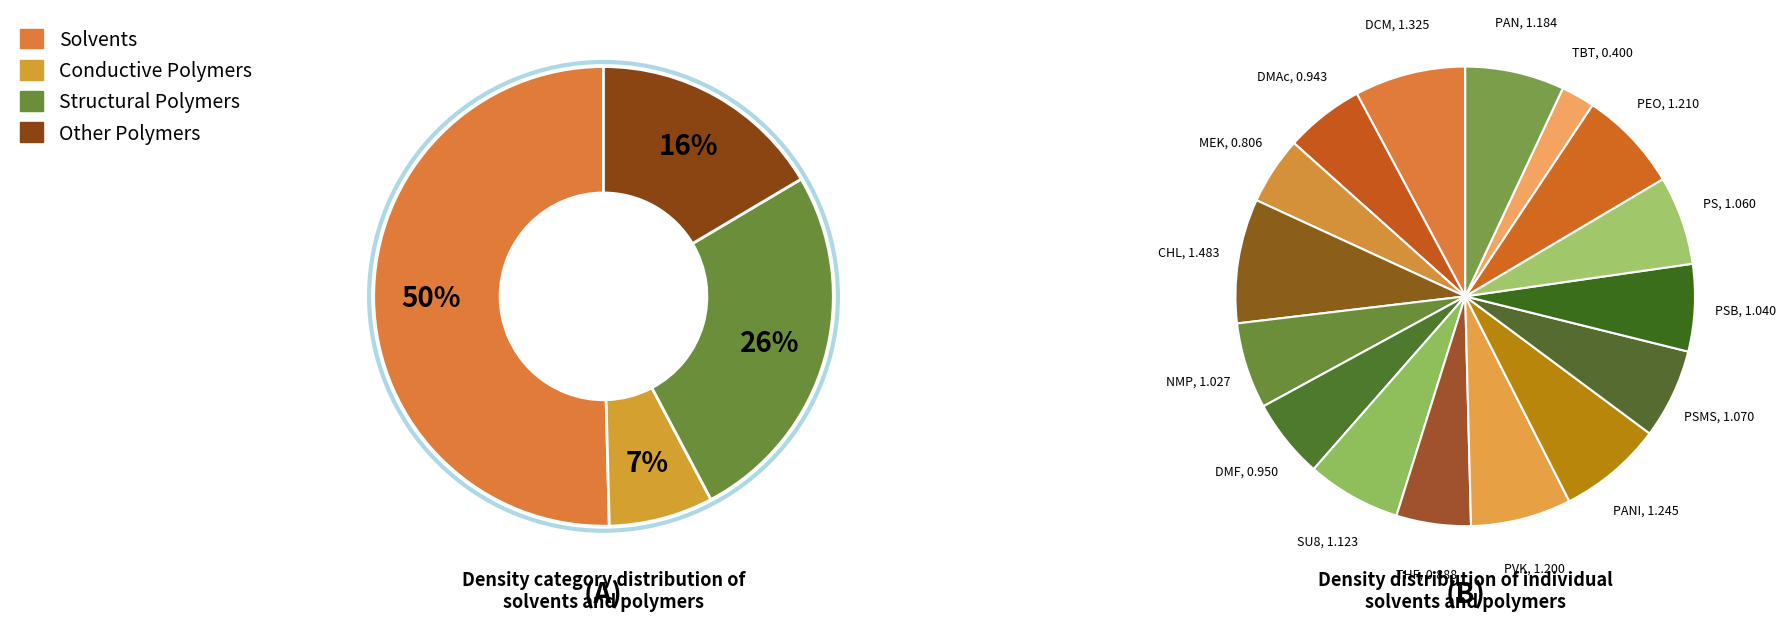

Count the number of slices in the pie.

16